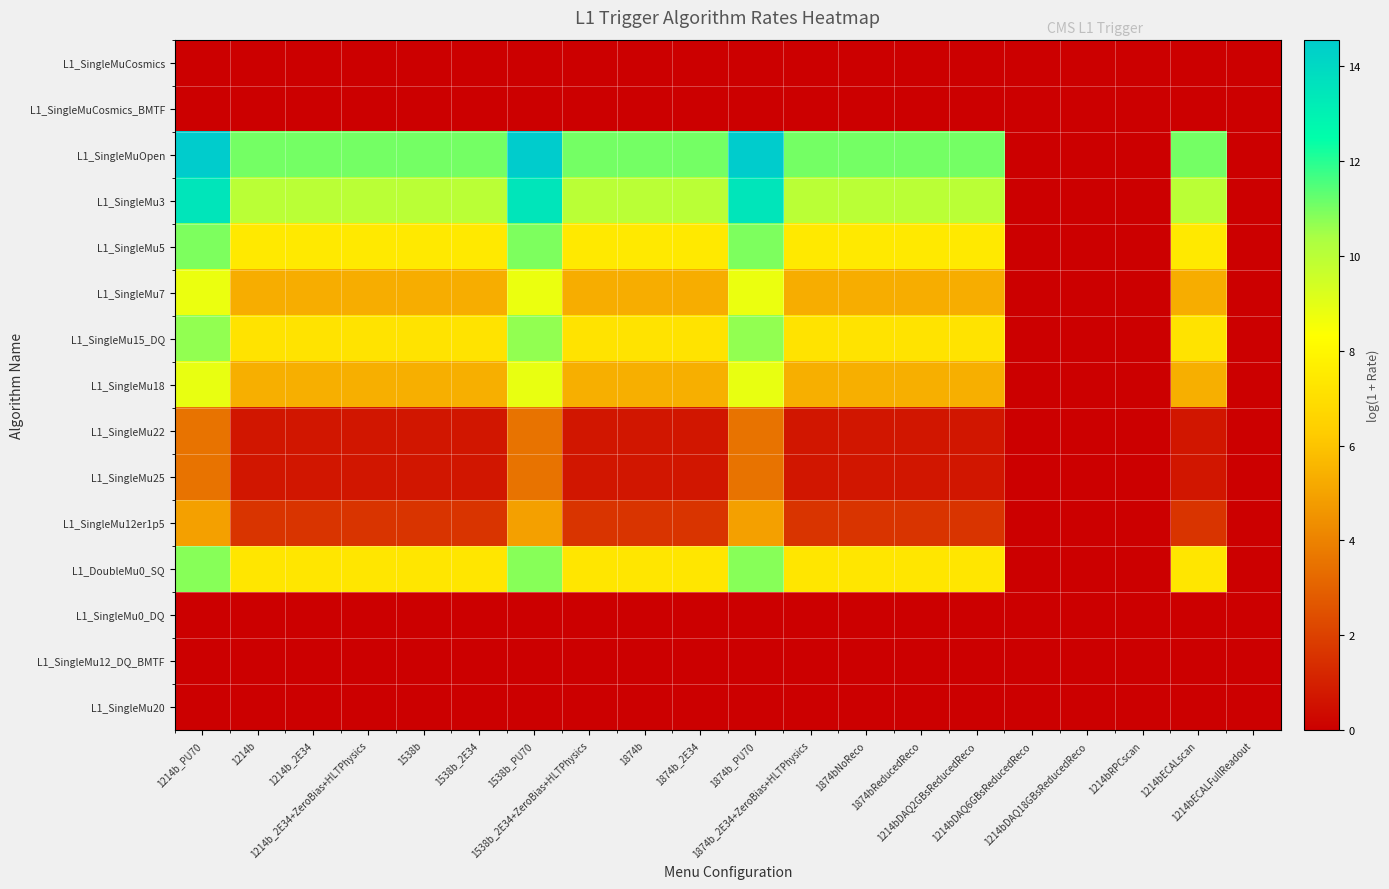

Which series has the largest total across all categories?

L1_SingleMuOpen